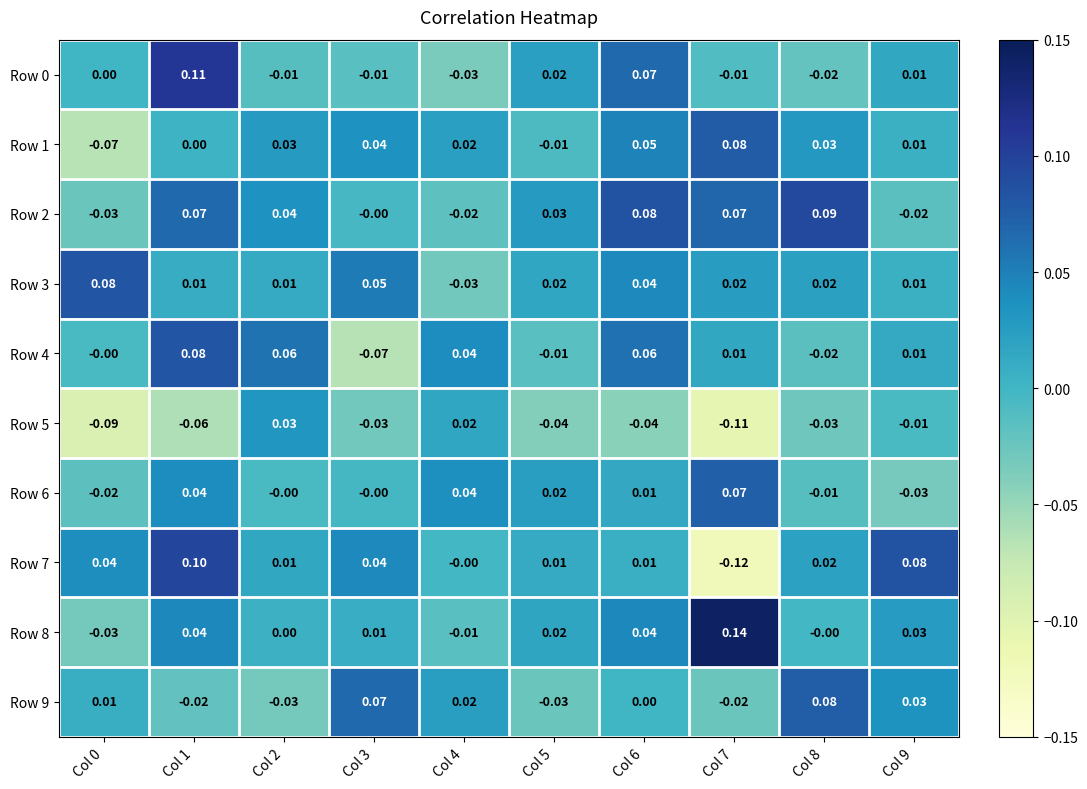

Count the number of data series in this chart.

10